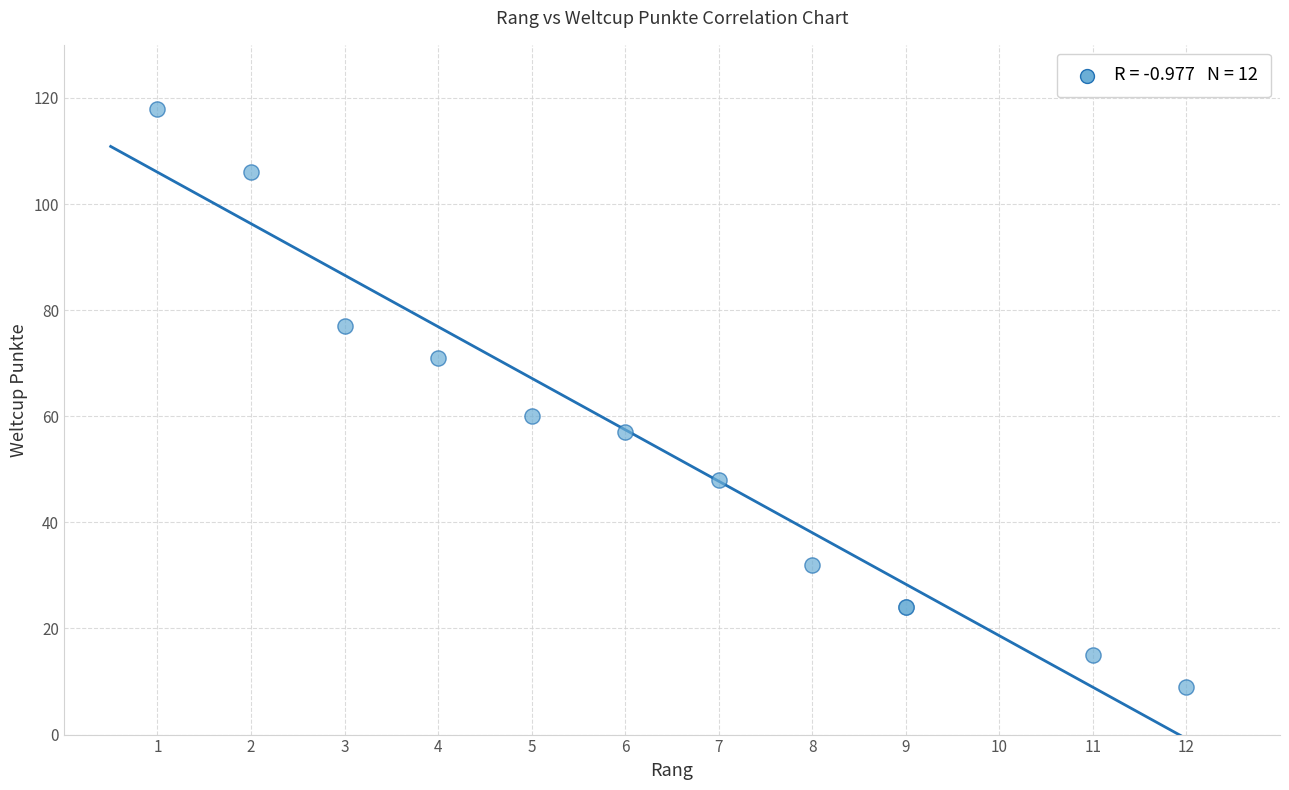

What Y value in the scatter plot is closest to 63?

60